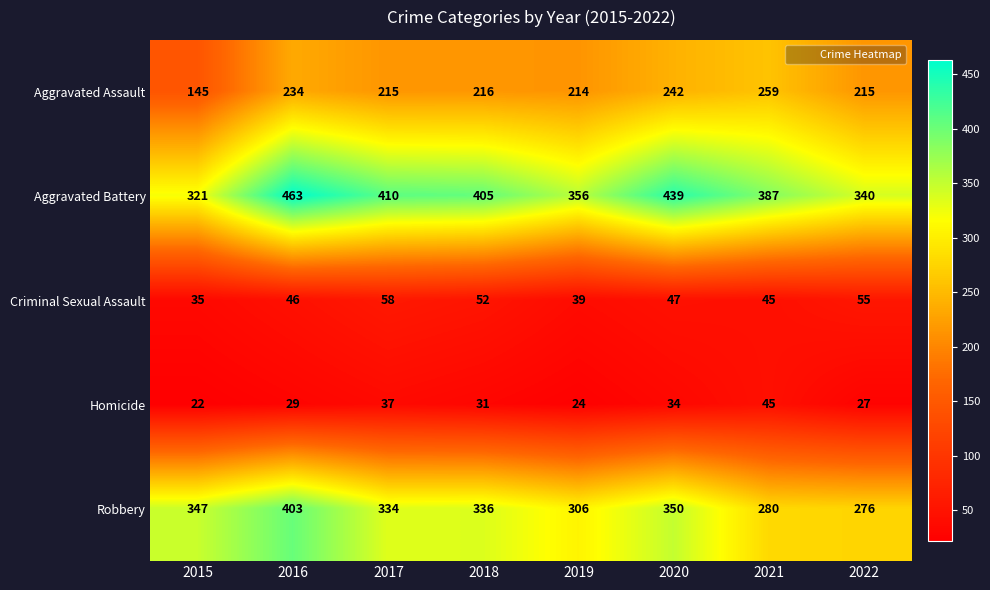

What is the total value across all series at 2015?

870